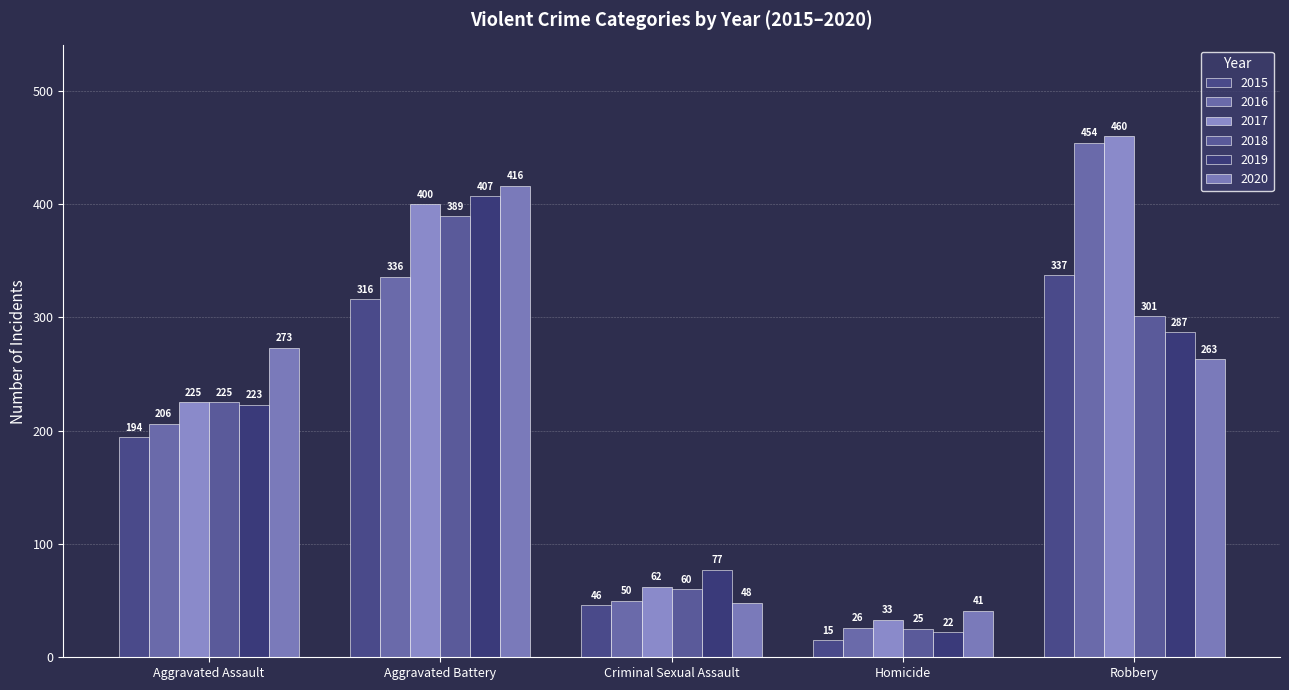

The 2017 series shows 33 at Homicide. True or false?

True